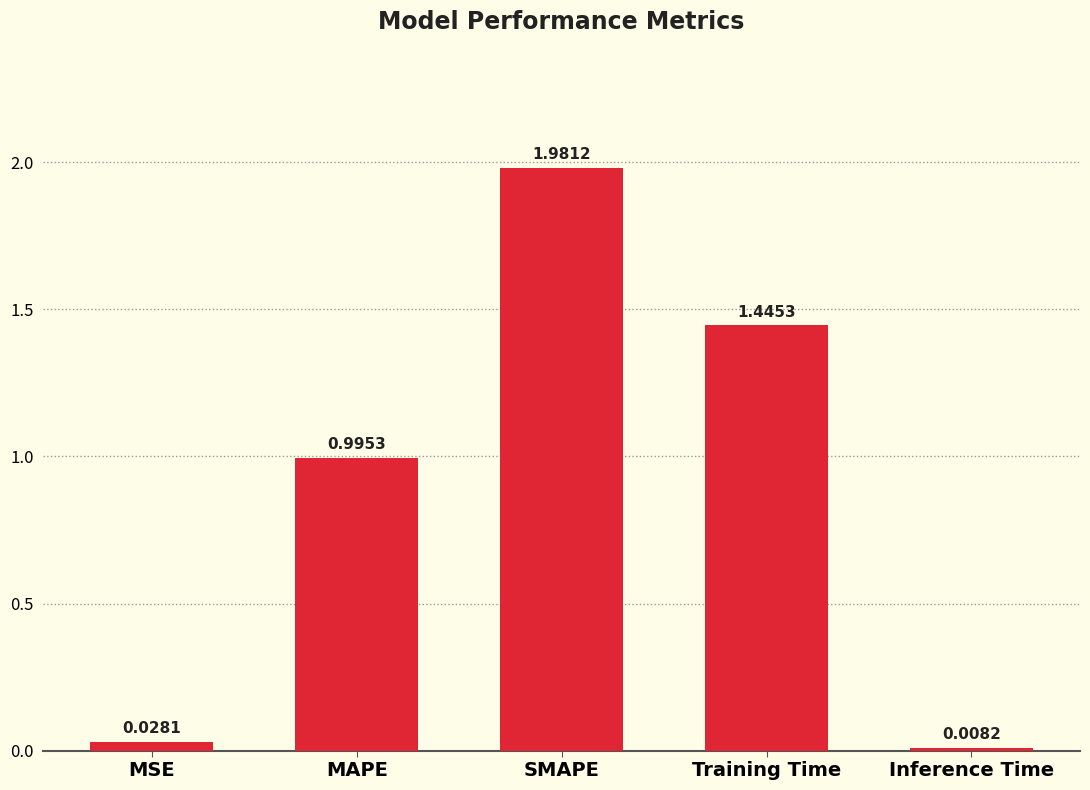

What is the label of the 2nd bar from the right?

Training Time